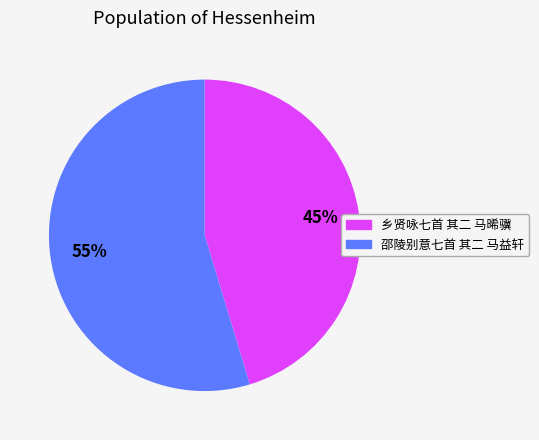

Do 乡贤咏七首 其二 马晞骥 and 邵陵别意七首 其二 马益轩 together represent more than half of the pie?

Yes